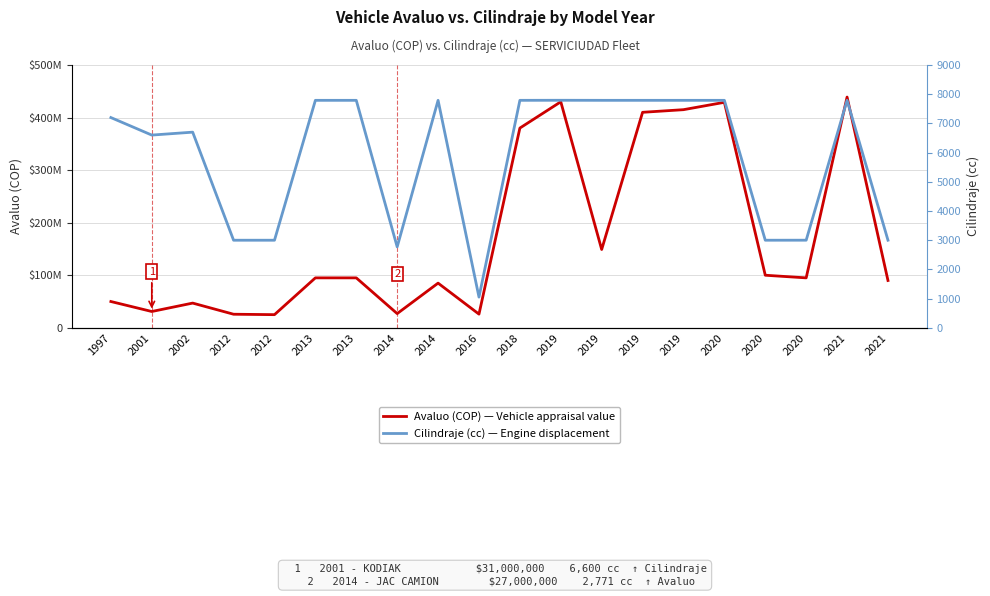

True or false: Cilindraje (cc) — Engine displacement and Avaluo (COP) — Vehicle appraisal value cross at least once.

False